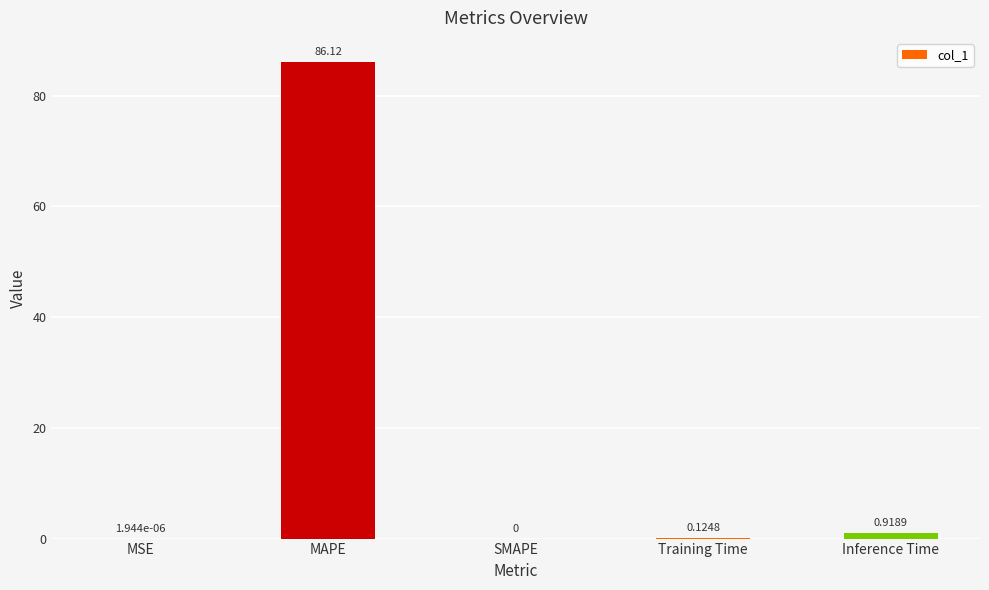

What is the sum of all values?

87.2